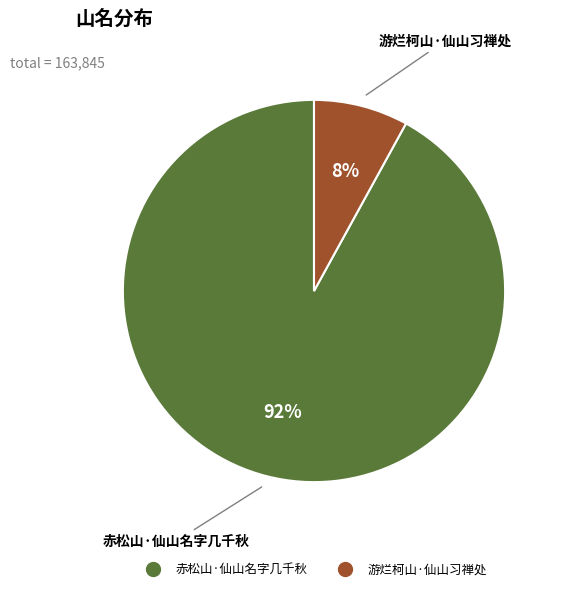

Is the sum of 游烂柯山·仙山习禅处 and 赤松山·仙山名字几千秋 greater than half?

Yes